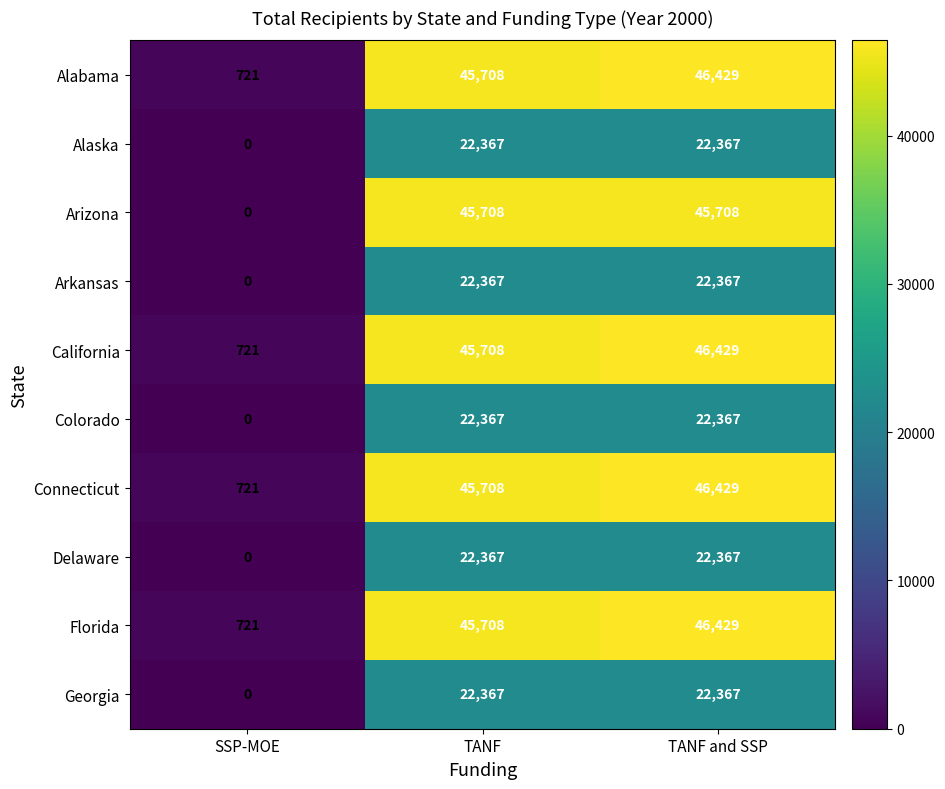

At which label is Arkansas closest to 11183?

SSP-MOE